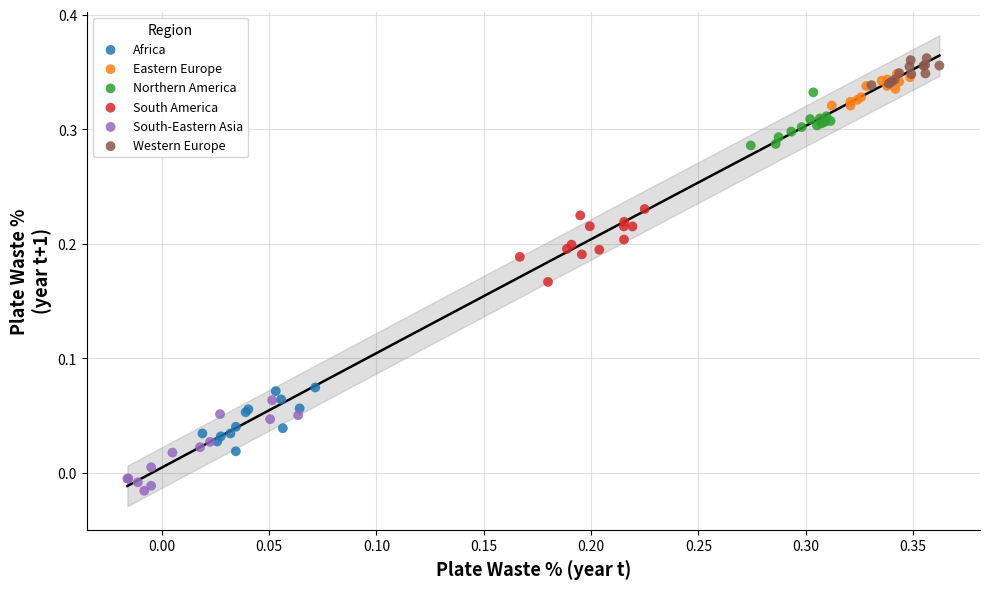

Which series has the largest Y range (max minus min)?

South-Eastern Asia